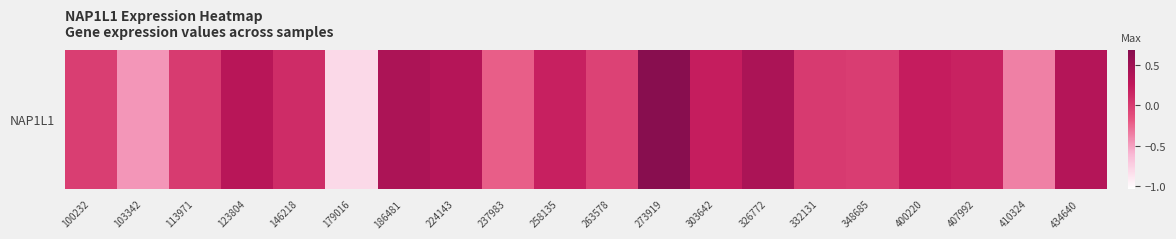

Where does the data first go above 0?

123804